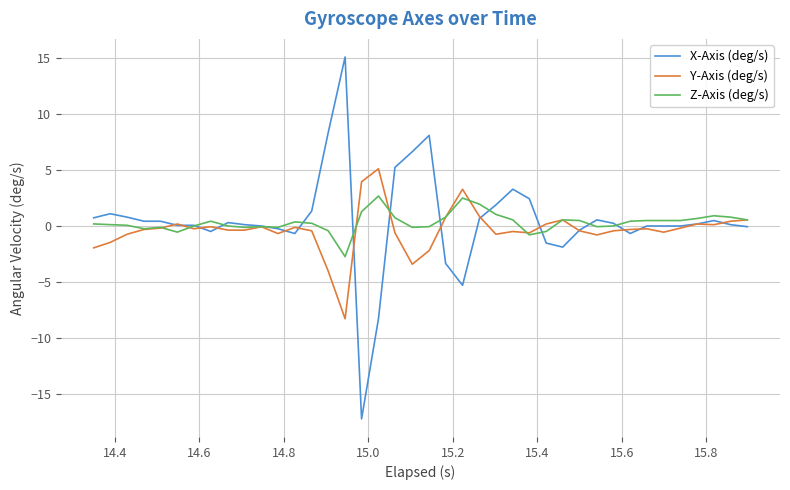

How many intersections are there between X-Axis (deg/s) and Z-Axis (deg/s)?

11